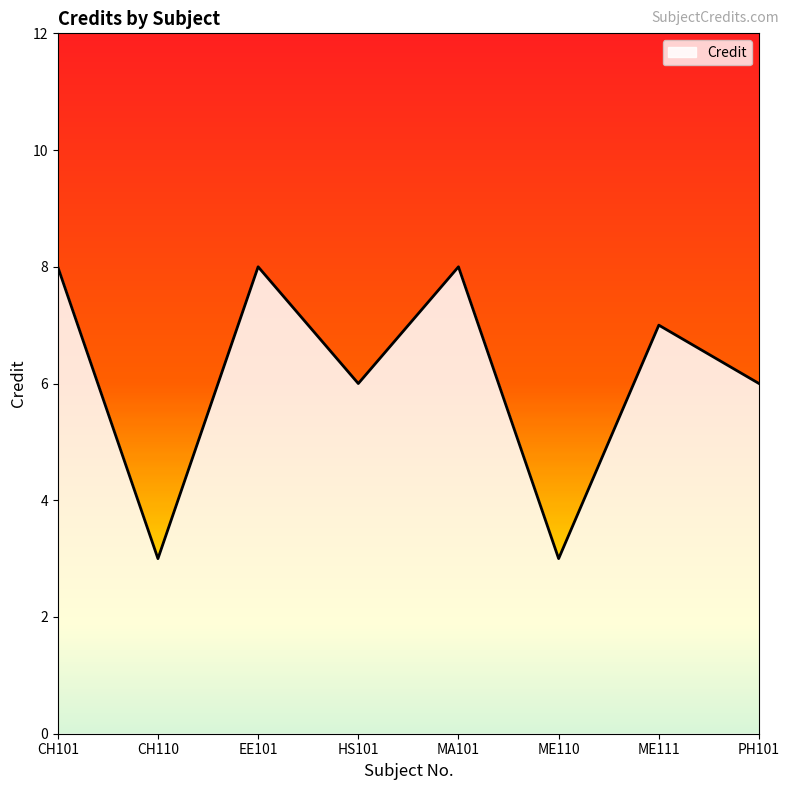

What is the difference between the second highest and second lowest values?

5